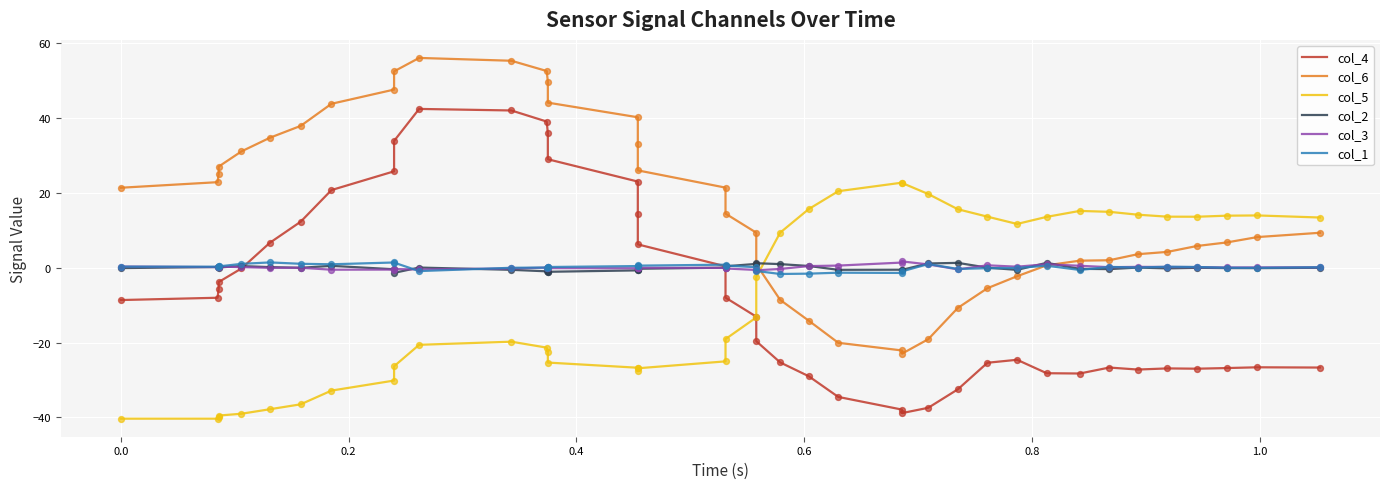

Which series has the largest Y range (max minus min)?

col_4